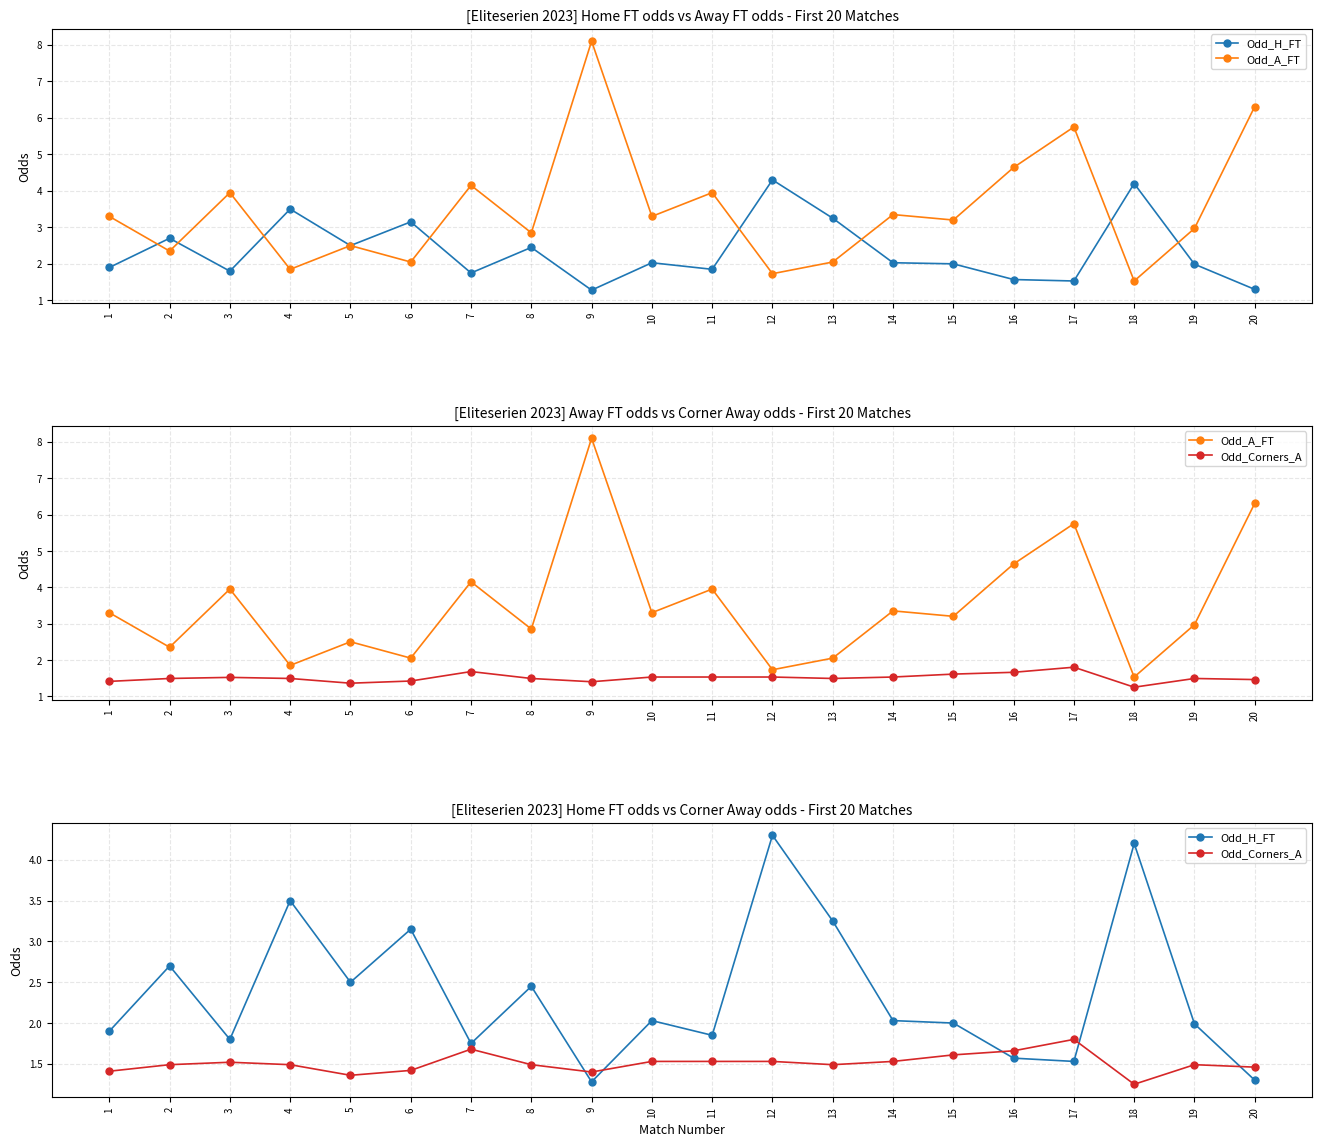

Rank the categories by Odd_A_FT value from lowest to highest.

18, 12, 4, 6, 13, 2, 5, 8, 19, 15, 1, 10, 14, 3, 11, 7, 16, 17, 20, 9